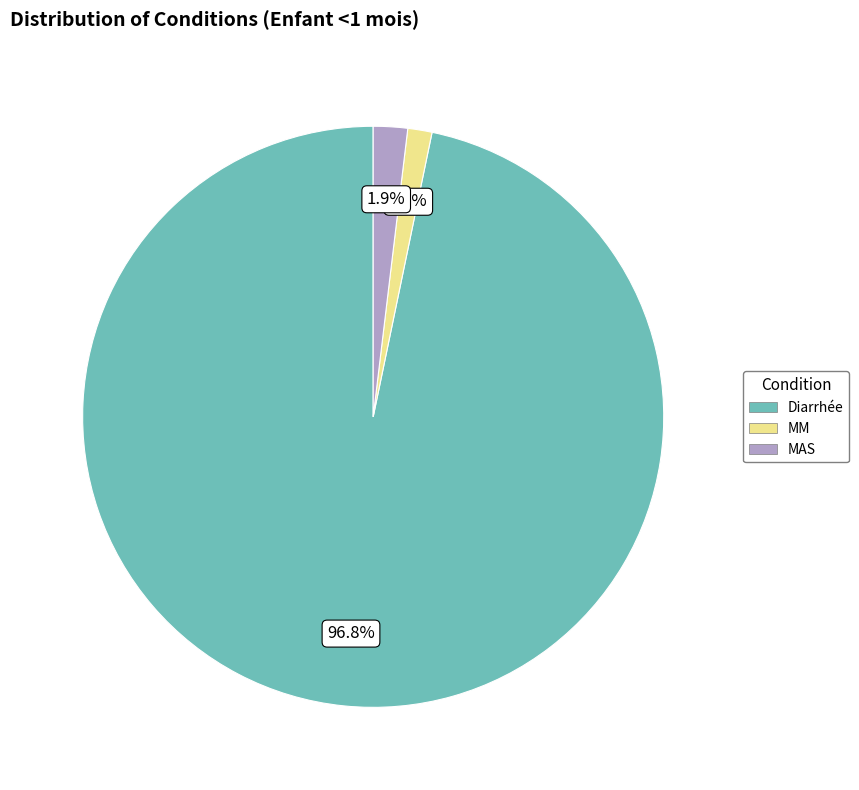

Is it true that Diarrhée is 91% of the pie?

False